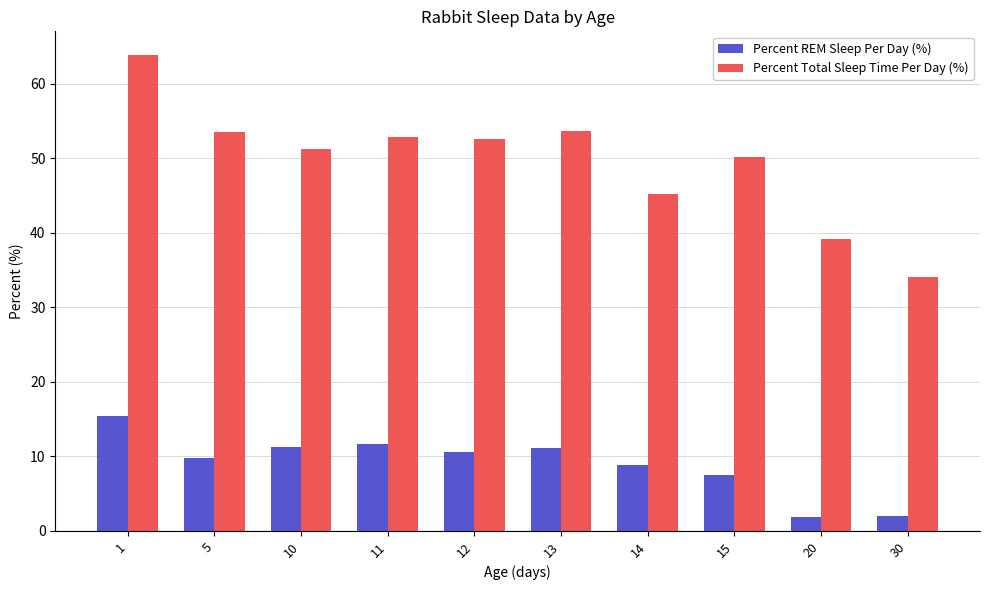

What is the difference between the Percent REM Sleep Per Day (%) values at 30 and 10?

9.2